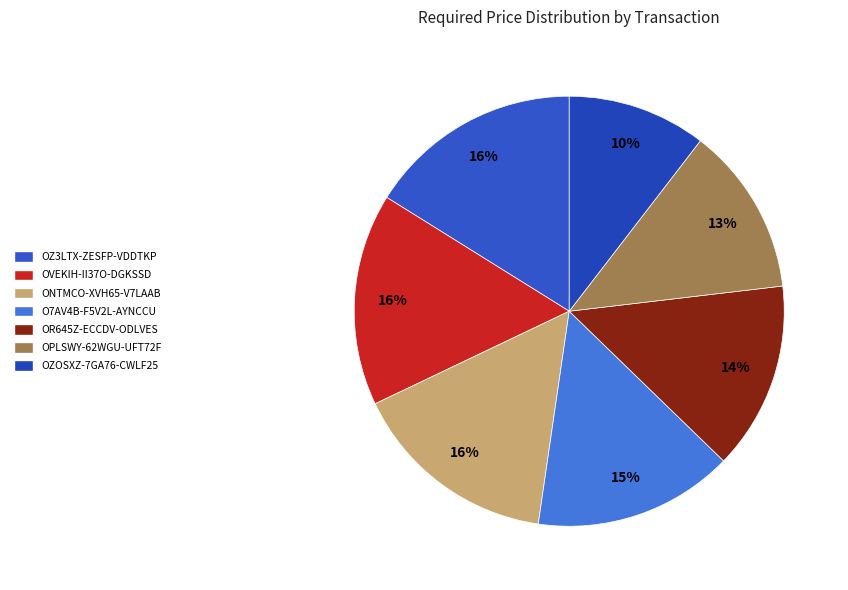

The OPLSWY-62WGU-UFT72F slice represents 23% of the pie. True or false?

False